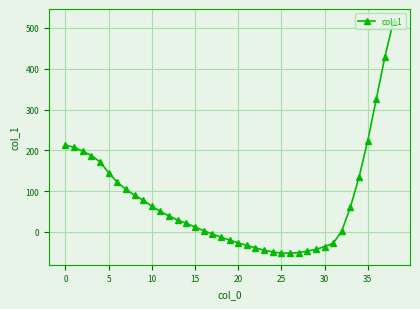

What is the sum of all values?

2887